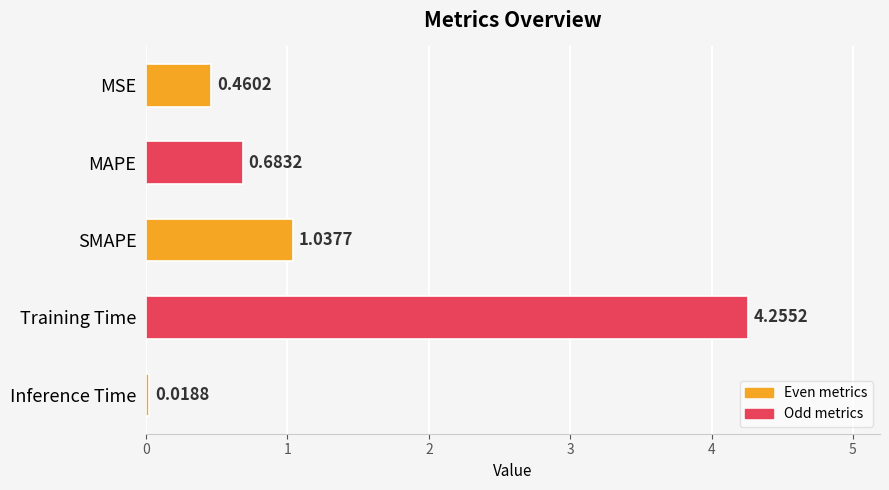

Which category has the lowest value across all series?

Inference Time